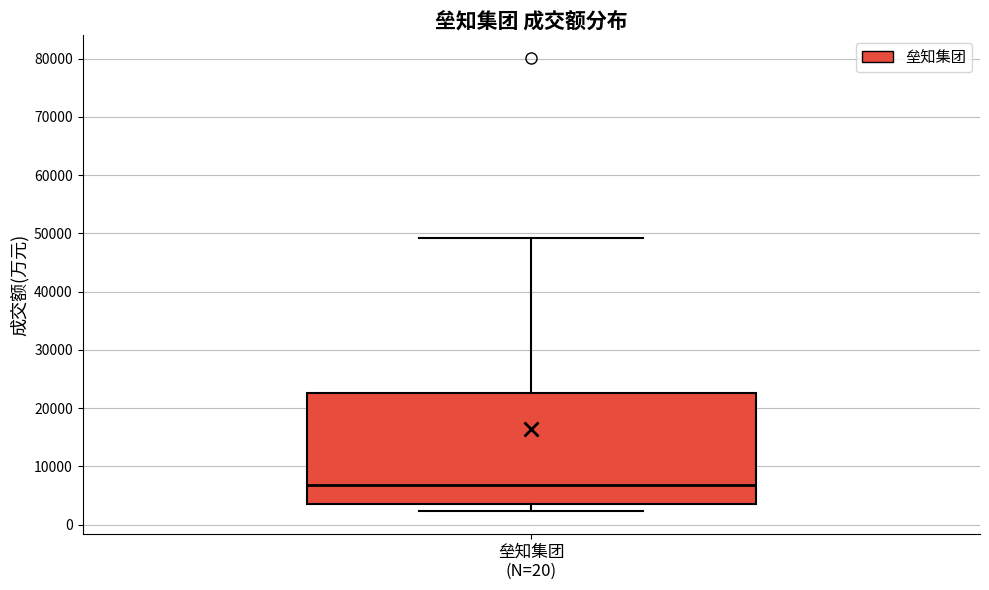

Read this box plot against the y-axis: the position of the median line, the range covered by the box, and the ends of both whiskers. The values are not printed on the chart, so give them approximately, as read against the axis.

median 7000, box 4000 to 23000, whiskers 2000 to 49000